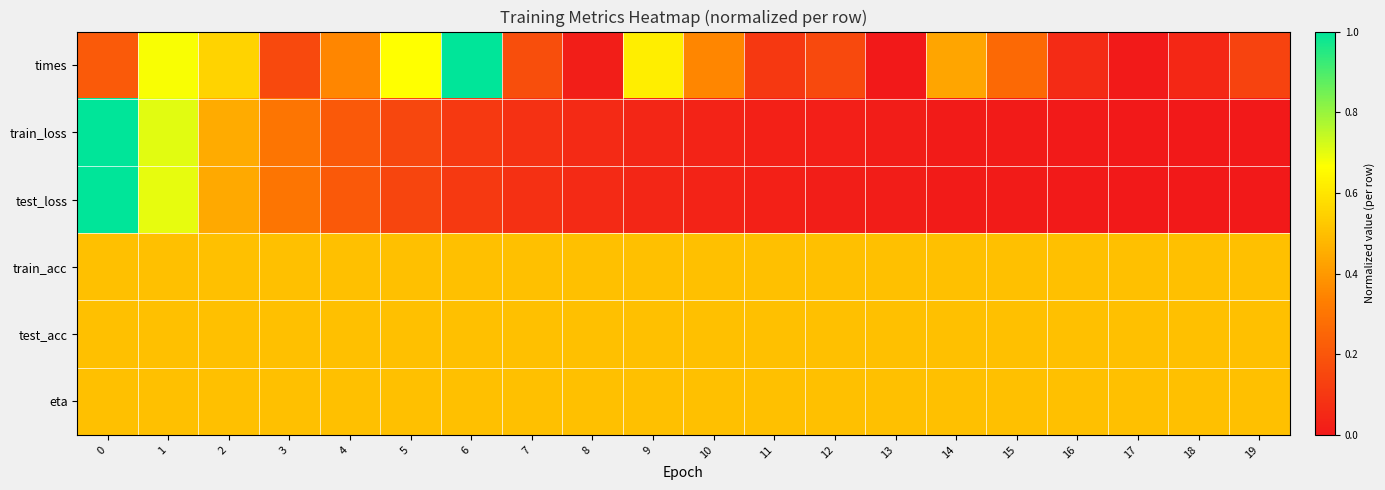

At 10, list the series in order from smallest to largest.

test_loss, train_loss, times, train_acc, test_acc, eta